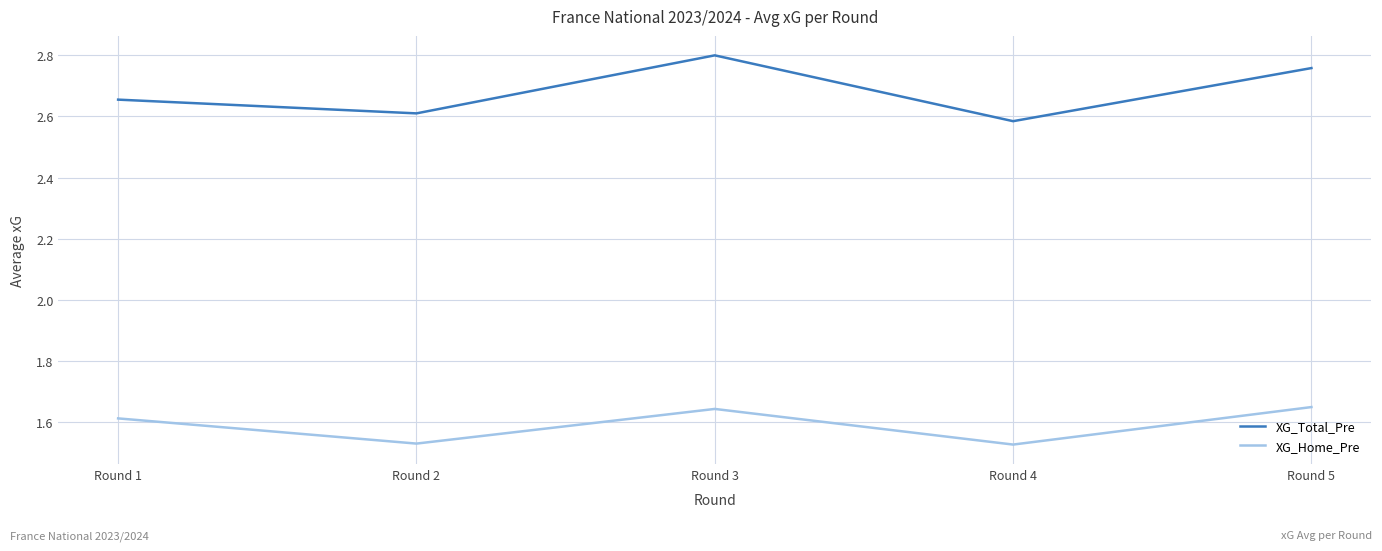

Which series changed the most between Round 2 and Round 3?

XG_Total_Pre